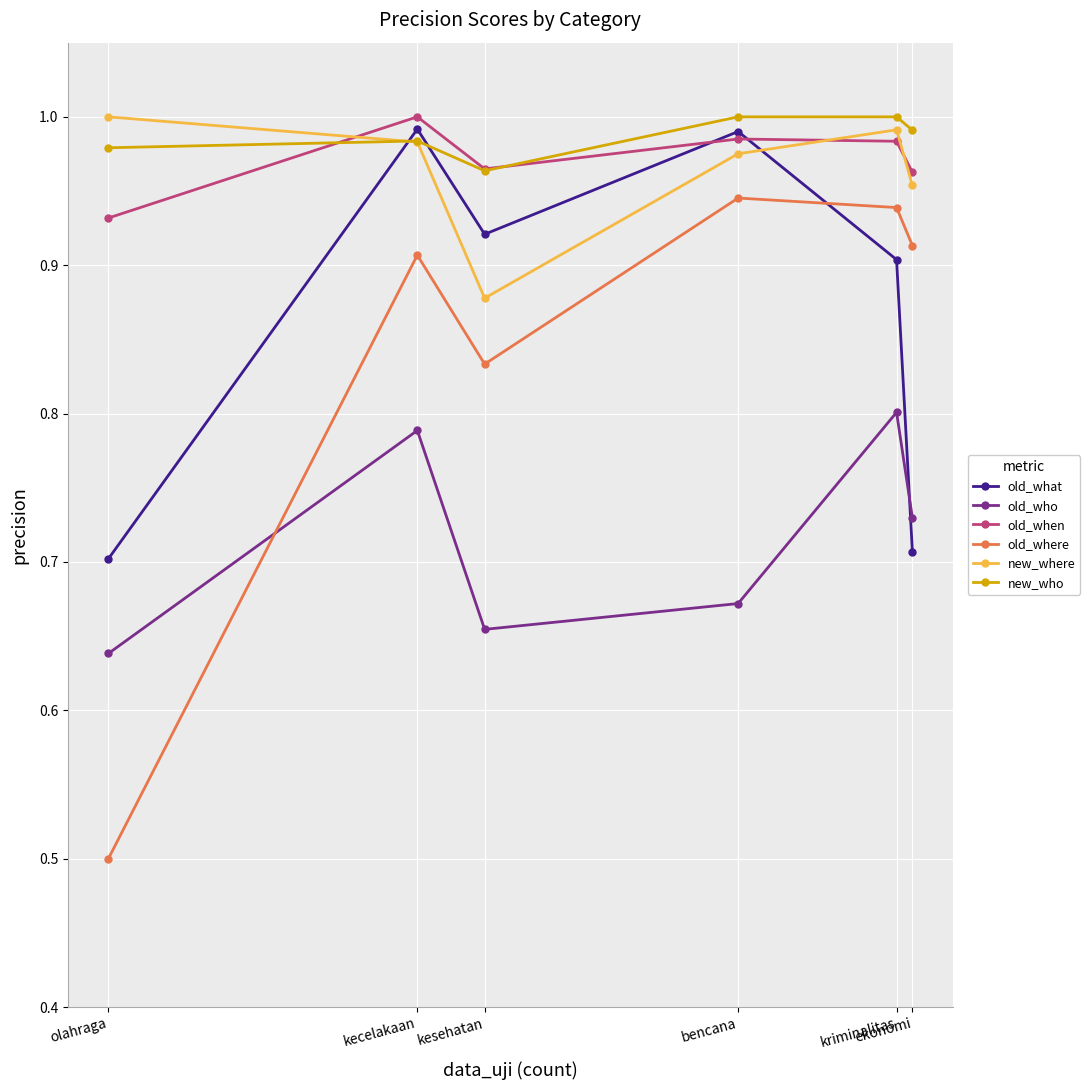

True or false: new_who and old_where cross at least once.

False